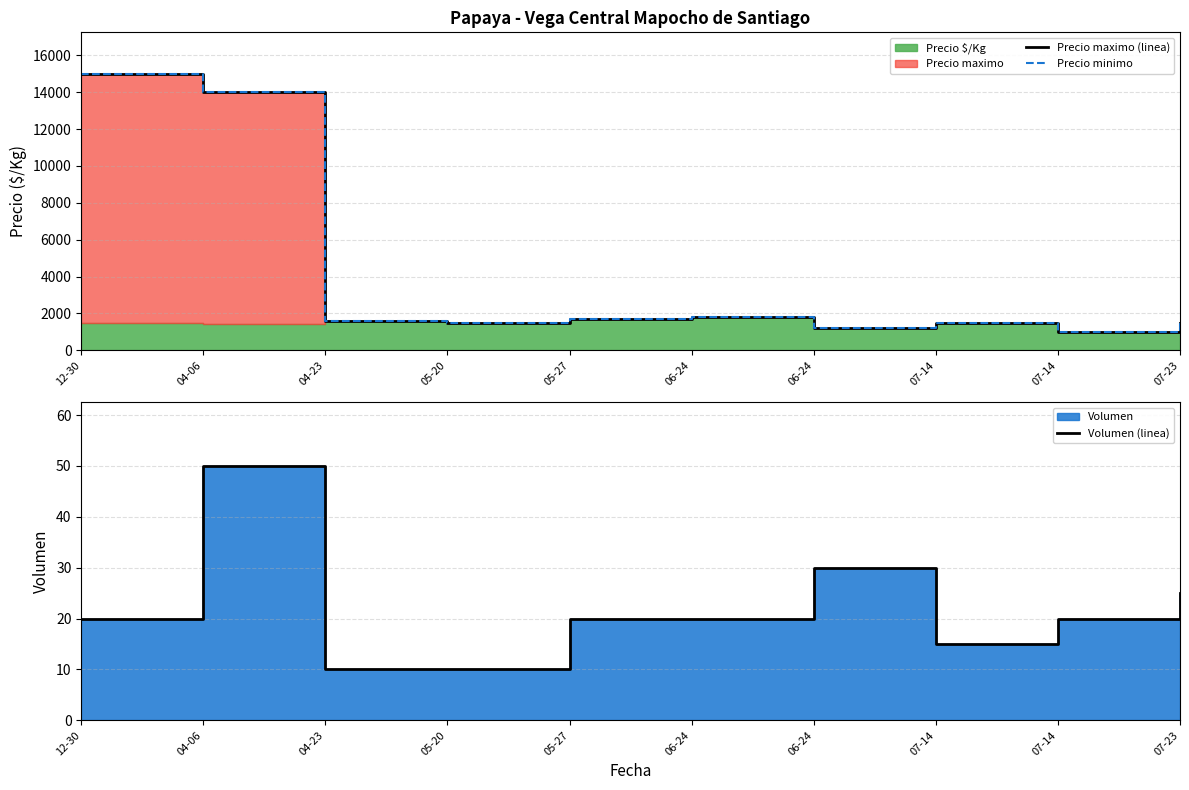

Which series changed the most between 12-30 and 07-23?

Precio maximo (linea)